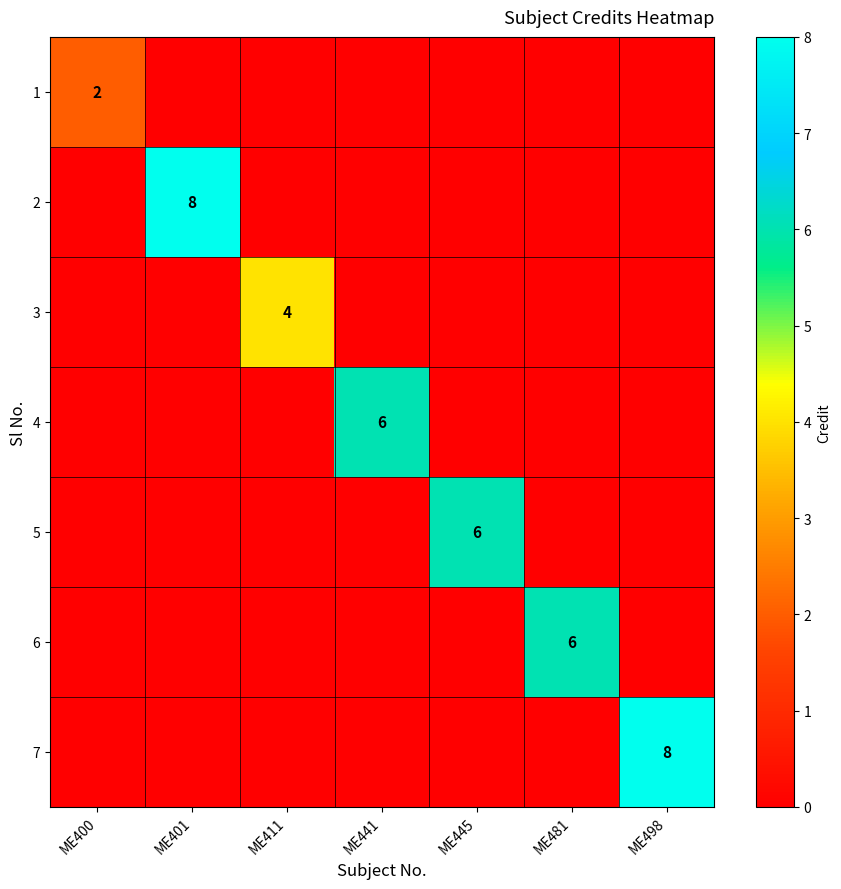

True or false: 7 has a value of 2 at ME498.

False